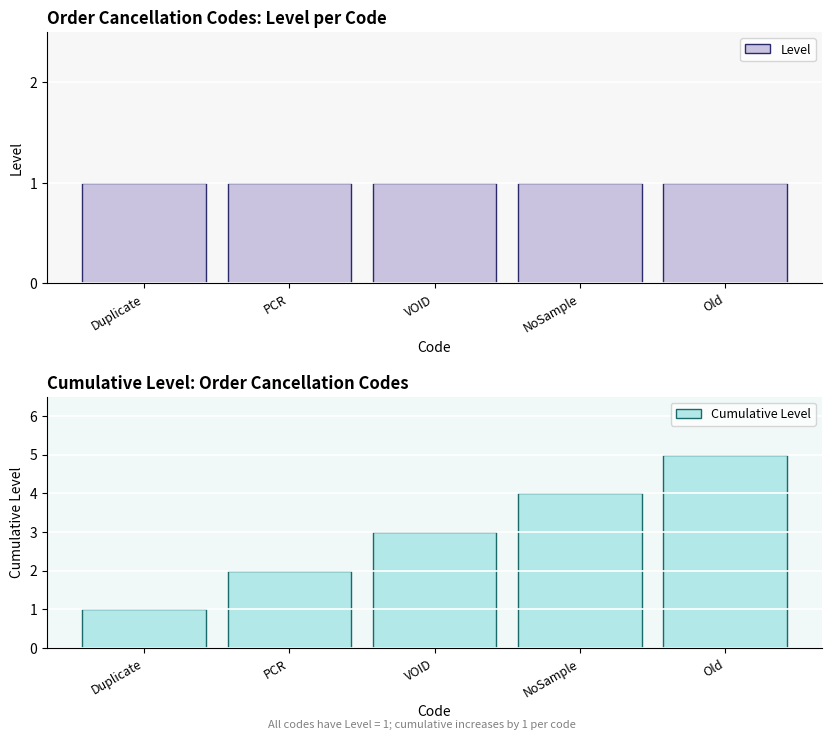

List the series in order of their overall mean, lowest first.

Level, Cumulative Level